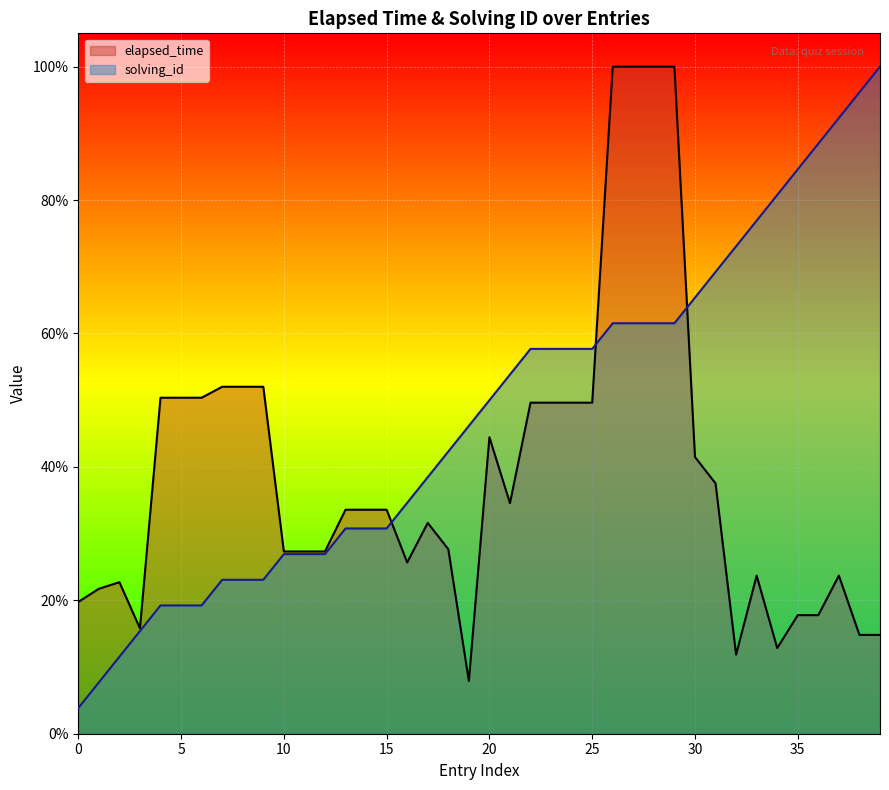

What are all the series names shown in the legend?

elapsed_time, solving_id